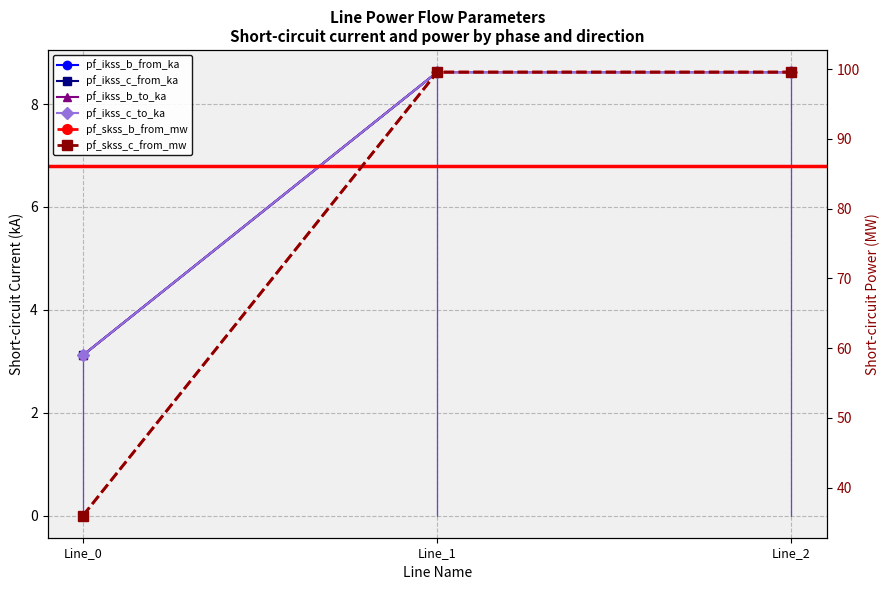

Is it true that pf_ikss_b_to_ka equals 3.1 at Line_0?

True